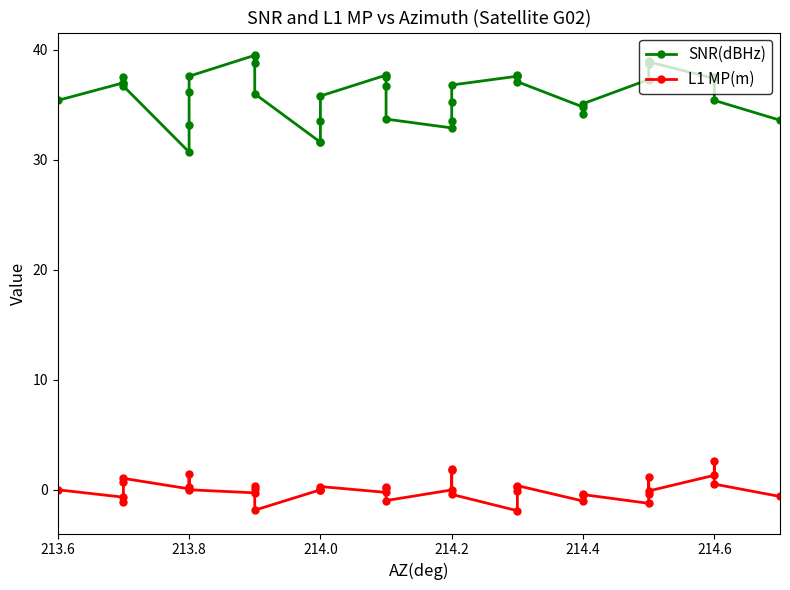

What is the maximum value shown in the chart?

39.5